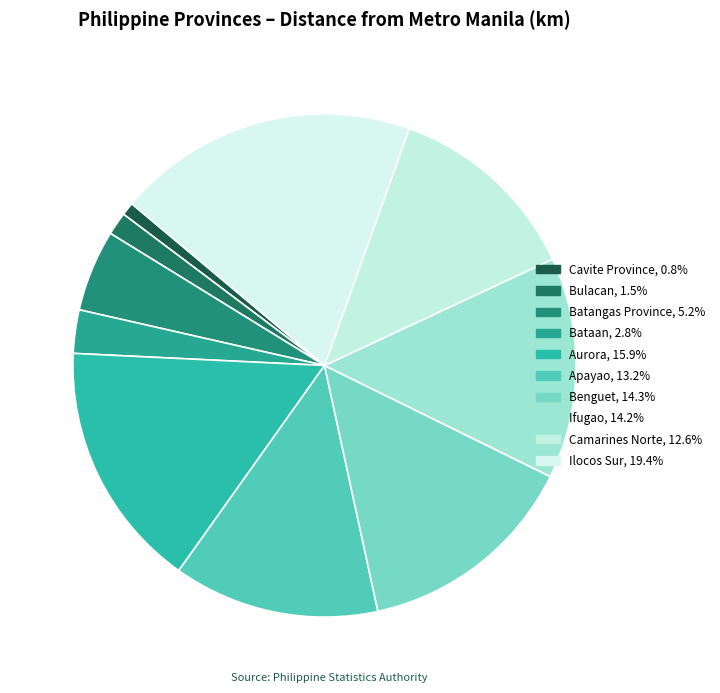

Is there any slice that represents more than half of the pie?

No